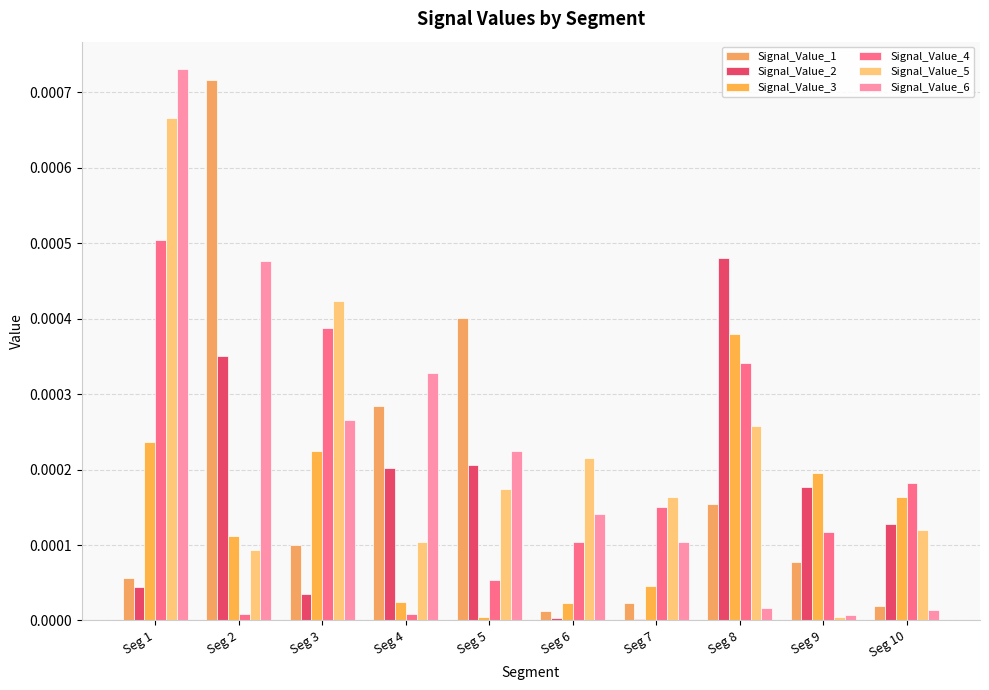

The value of Signal_Value_1 at Seg 4 is 0.0. True or false?

True